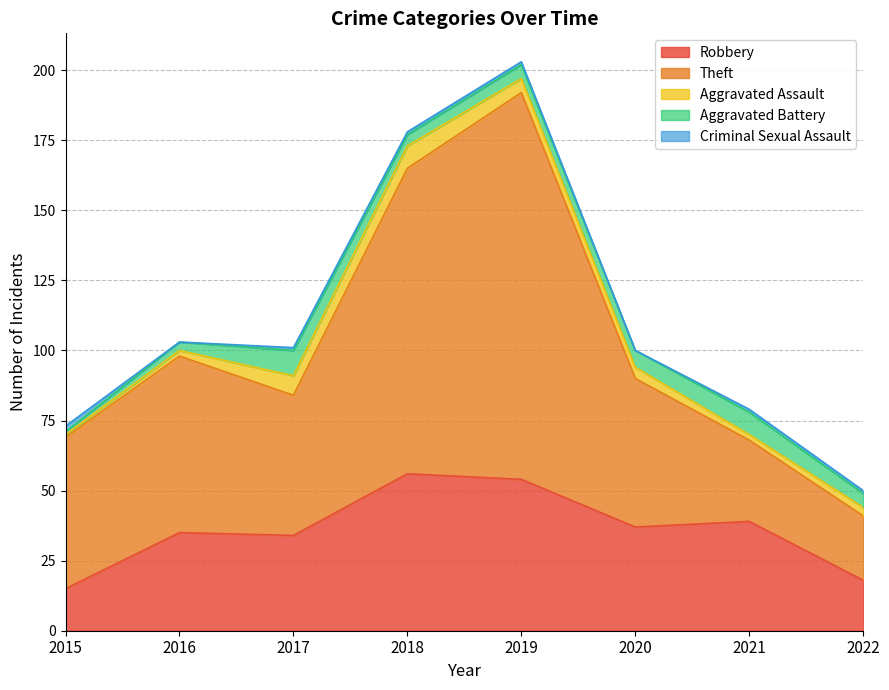

At which label is Robbery closest to 35?

2016